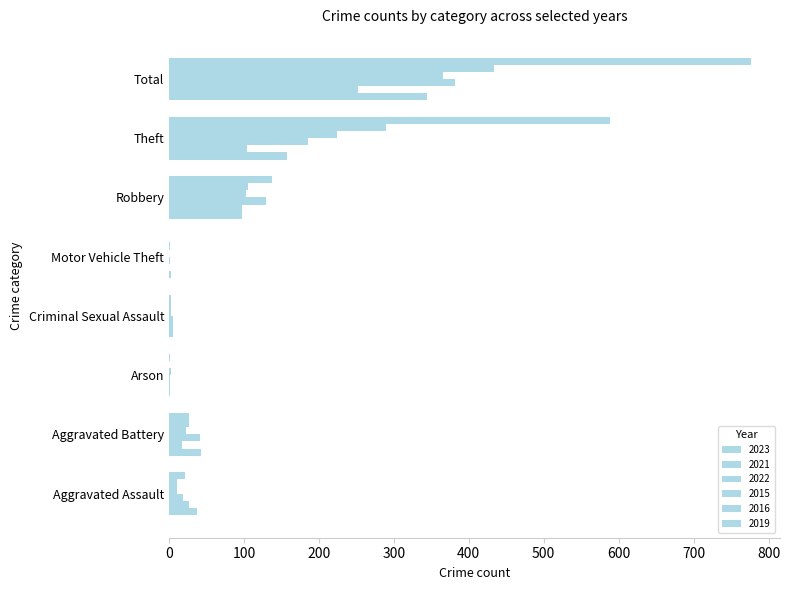

Is it true that 2021 equals 59 at Total?

False